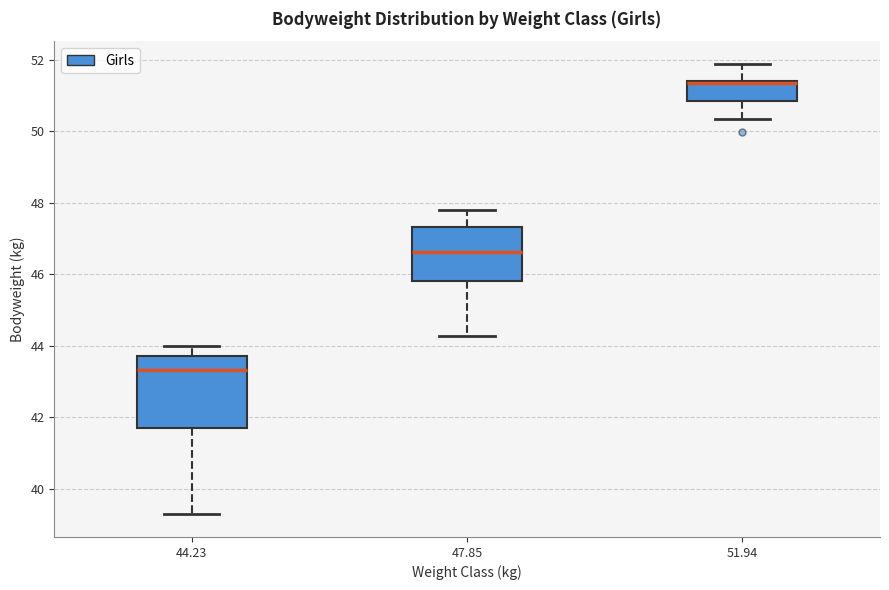

Reading left to right, read every box against the y-axis: the position of its median line, the range the box covers, and the ends of its whiskers. The values are not printed on the chart, so give them approximately, as read against the axis.

44.23: median 43.4, box 41.8 to 43.8, whiskers 39.2 to 44.0
47.85: median 46.6, box 45.8 to 47.4, whiskers 44.2 to 47.8
51.94: median 51.4 (drawn on the box's upper edge), box 50.8 to 51.4, whiskers 50.4 to 51.8